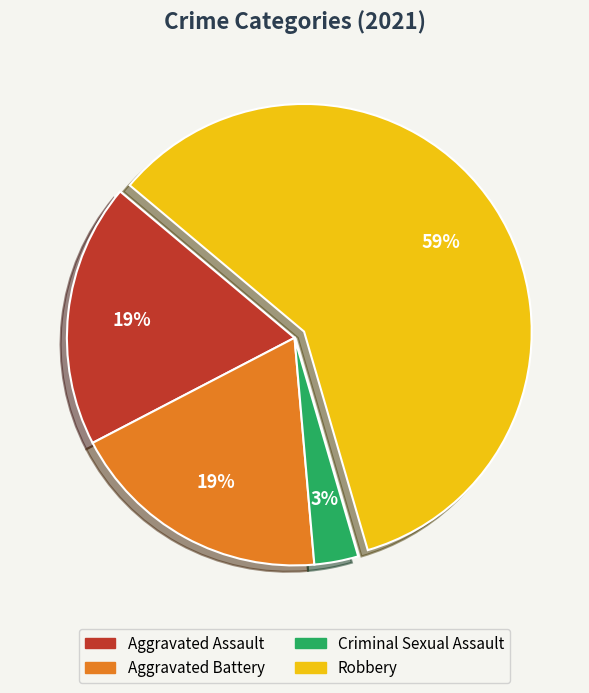

Do Aggravated Battery and Aggravated Assault together represent more than half of the pie?

No